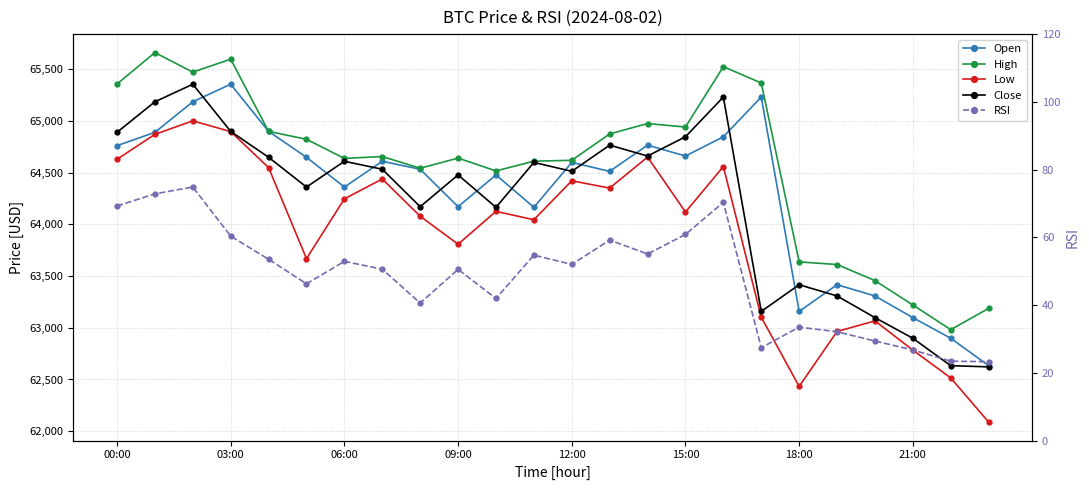

What is the label of the 13th point from the left?

12:00